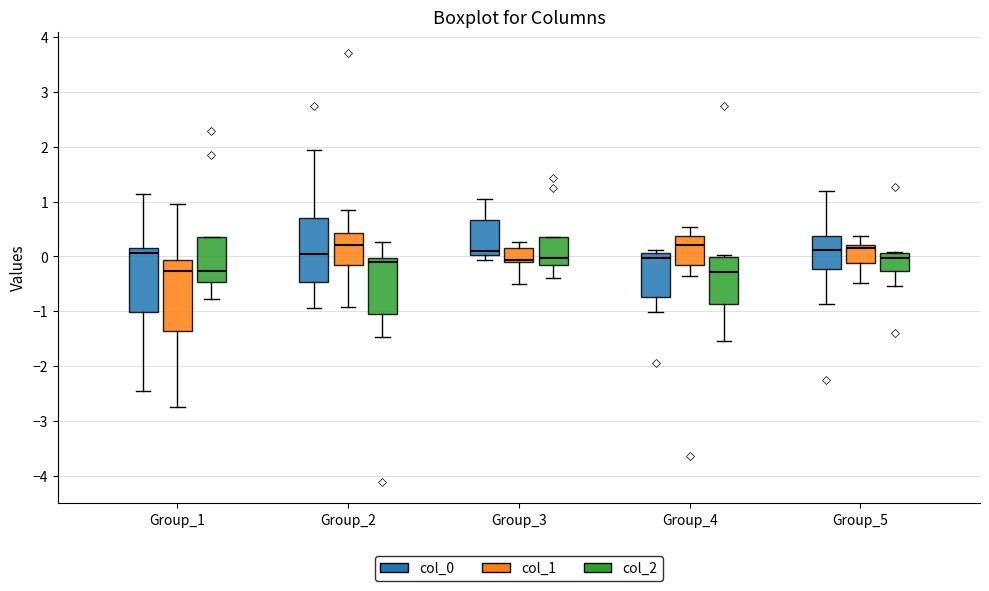

Reading left to right, transcribe this box plot: for each box, give where its median line is, the range the box spans, and where its two whiskers end, as read against the y-axis. The values are not printed on the chart, so give them approximately, as read against the axis.

Group_1 (col_0): median 0.1, box -1.0 to 0.2, whiskers -2.5 to 1.1
Group_1 (col_1): median -0.3, box -1.4 to -0.1, whiskers -2.7 to 1.0
Group_1 (col_2): median -0.3, box -0.5 to 0.4, whiskers -0.8 to 0.4
Group_2 (col_0): median 0.0, box -0.5 to 0.7, whiskers -0.9 to 1.9
Group_2 (col_1): median 0.2, box -0.2 to 0.4, whiskers -0.9 to 0.8
Group_2 (col_2): median -0.1, box -1.0 to 0.0, whiskers -1.5 to 0.3
Group_3 (col_0): median 0.1, box 0.0 to 0.7, whiskers -0.1 to 1.0
Group_3 (col_1): median -0.1 (just above the box's lower edge), box -0.1 to 0.1, whiskers -0.5 to 0.3
Group_3 (col_2): median 0.0, box -0.2 to 0.4, whiskers -0.4 to 0.4
Group_4 (col_0): median 0.0, box -0.7 to 0.1, whiskers -1.0 to 0.1 (just above the box's upper edge)
Group_4 (col_1): median 0.2, box -0.2 to 0.4, whiskers -0.4 to 0.5
Group_4 (col_2): median -0.3, box -0.9 to 0.0, whiskers -1.5 to 0.0 (just above the box's upper edge)
Group_5 (col_0): median 0.1, box -0.2 to 0.4, whiskers -0.9 to 1.2
Group_5 (col_1): median 0.1, box -0.1 to 0.2, whiskers -0.5 to 0.4
Group_5 (col_2): median 0.0, box -0.3 to 0.1, whiskers -0.5 to 0.1